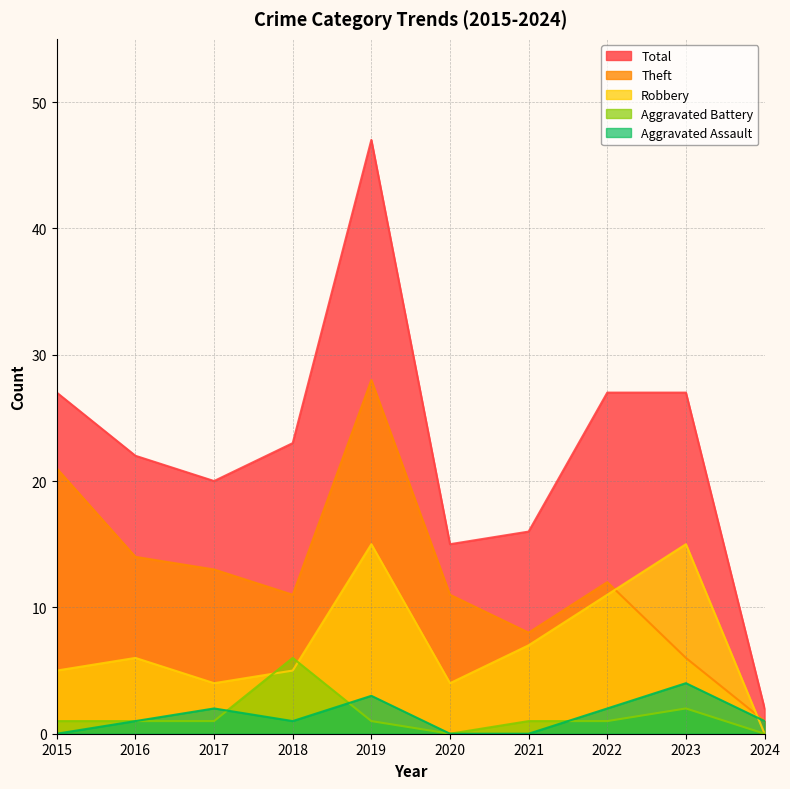

The value of Aggravated Assault at 2016 is 1. True or false?

True